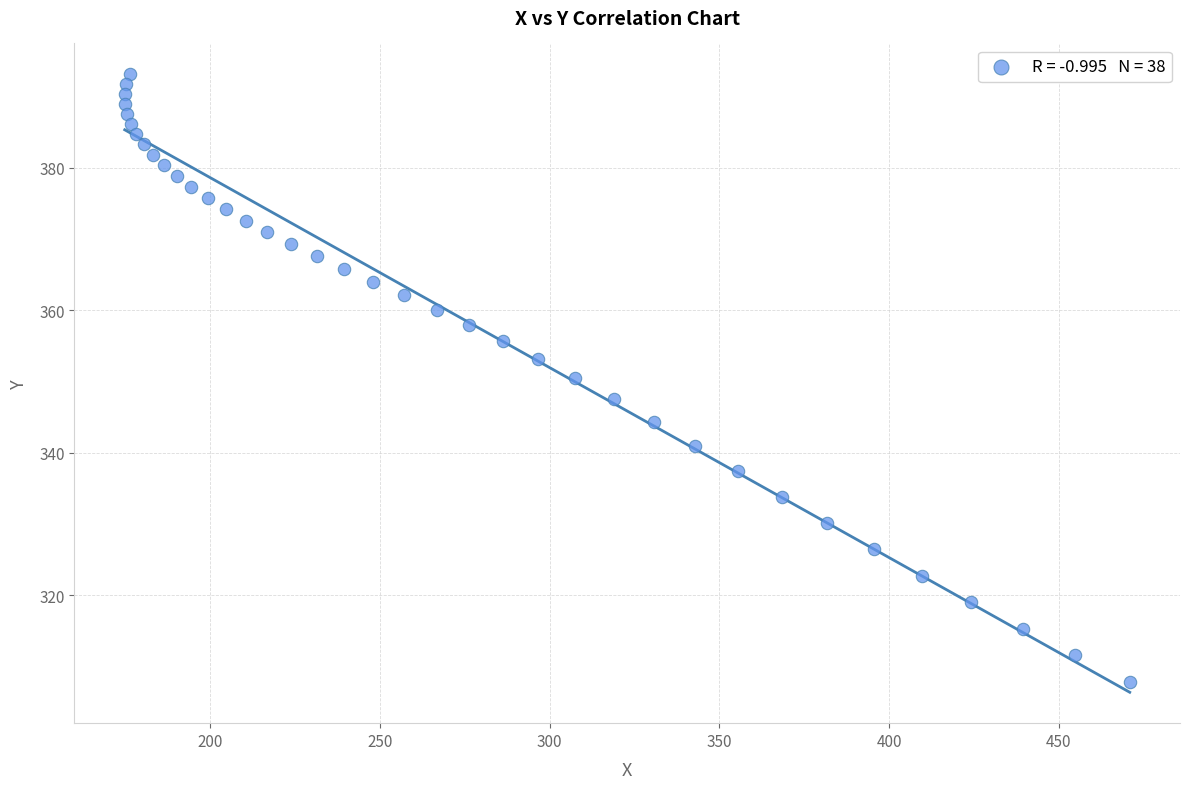

What is the range of Y values (max minus min)?

85.2